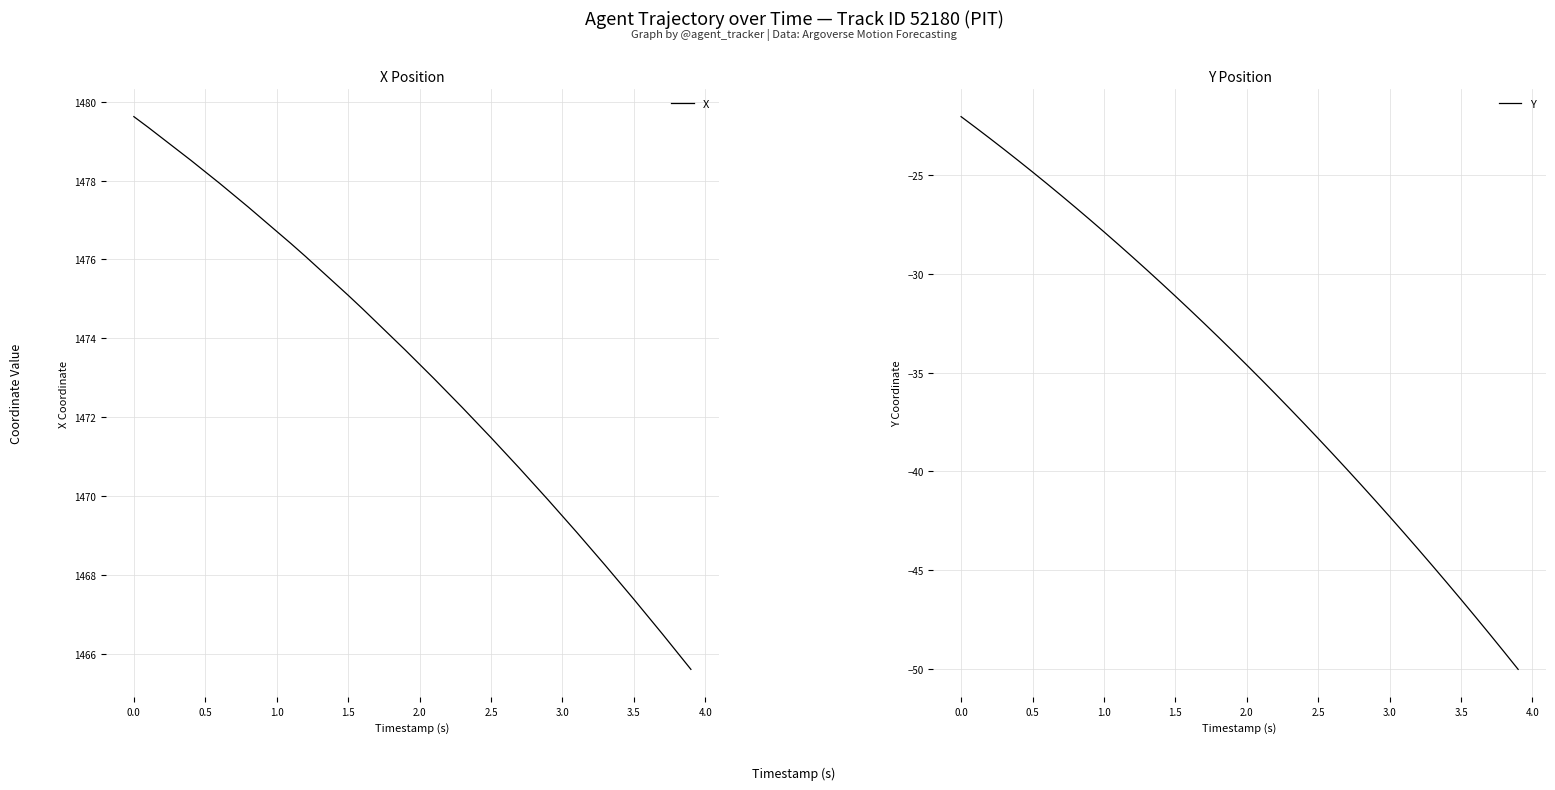

What is the difference between the maximum and minimum values in the X series?

14.0